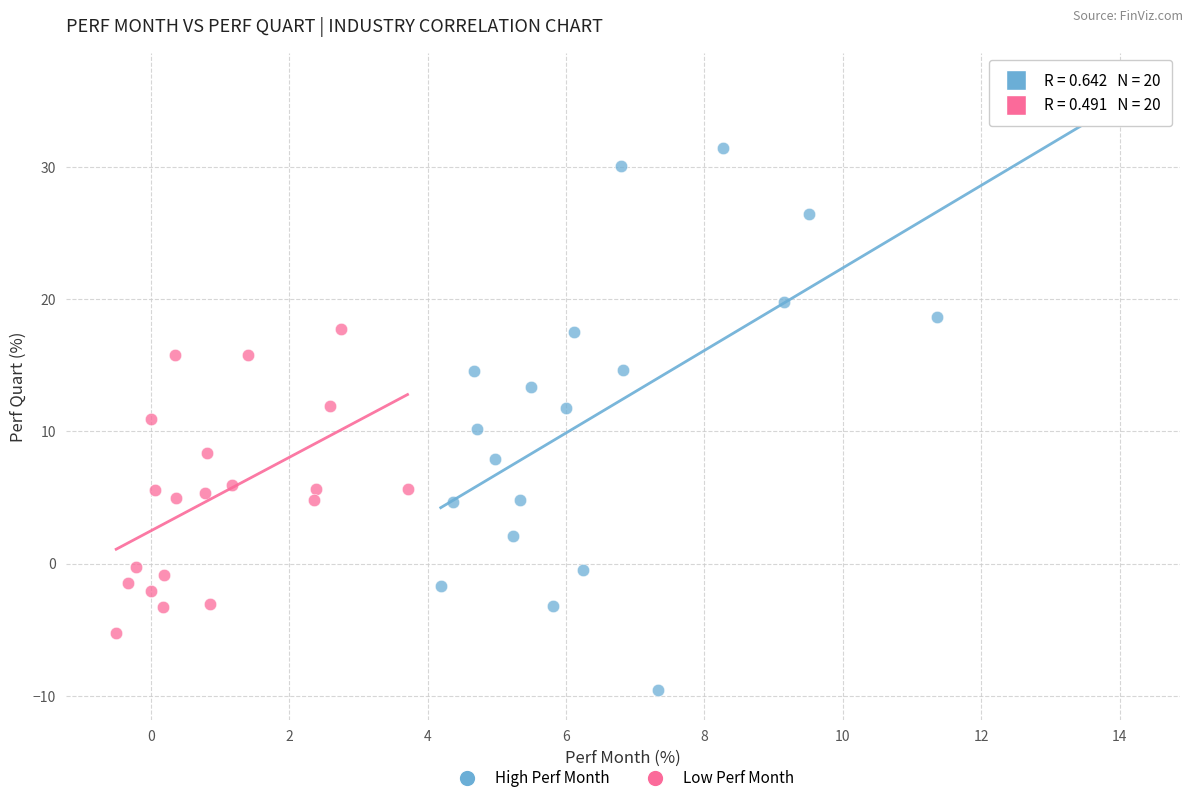

Which series contains the highest Y value?

High Perf Month